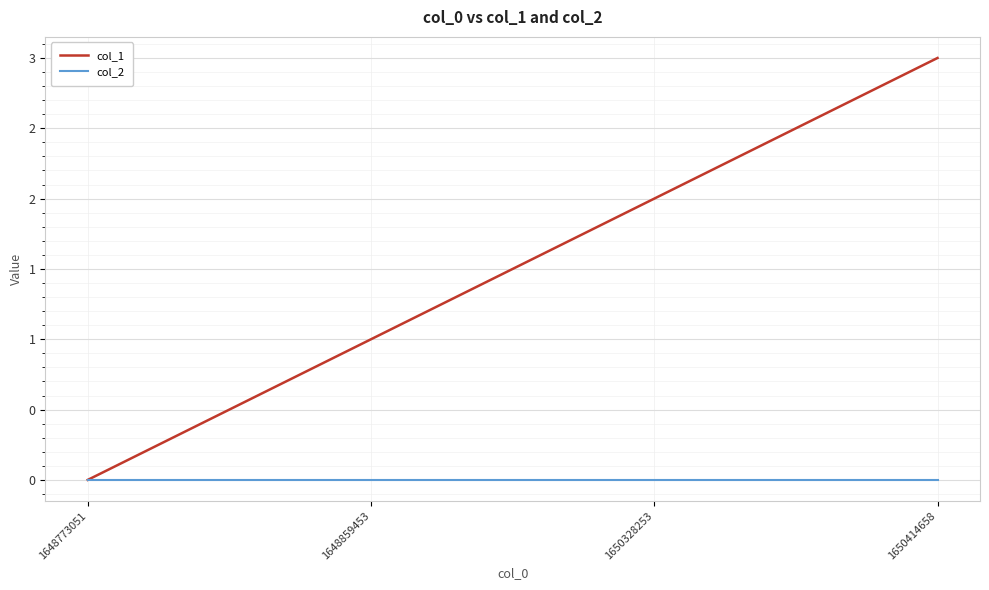

What are all the series names shown in the legend?

col_1, col_2